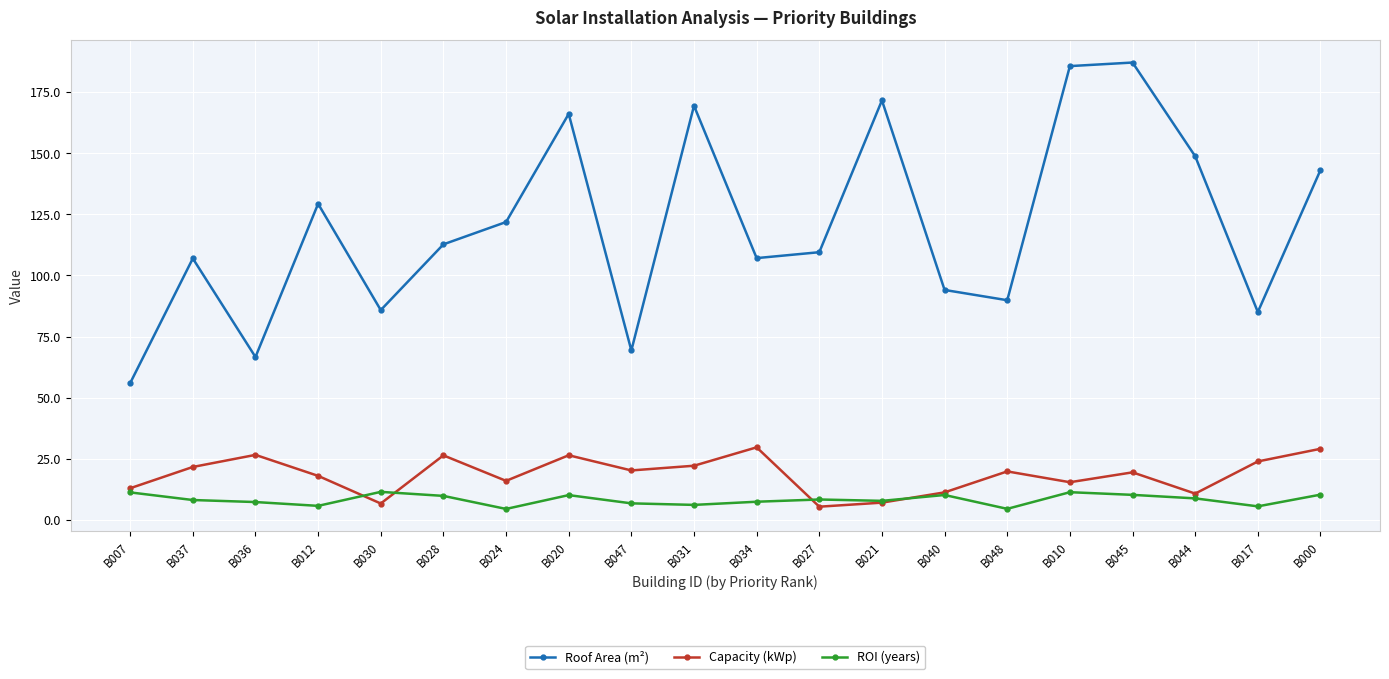

How many times do ROI (years) and Capacity (kWp) cross each other?

4